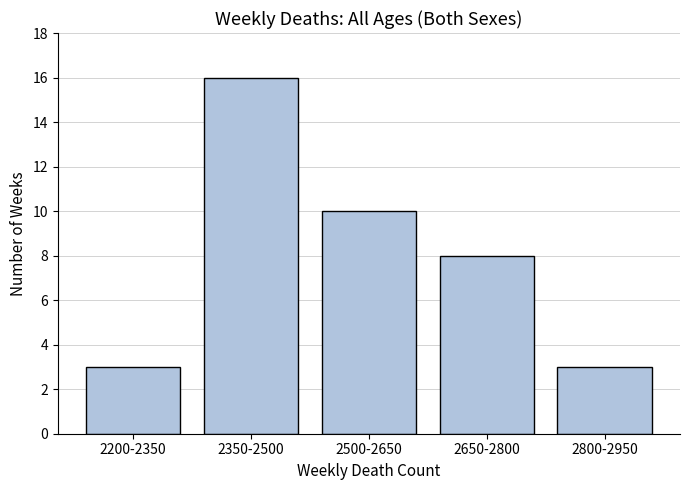

Reading left to right, what are all the values shown in this chart?

2200-2350=3	2350-2500=16	2500-2650=10	2650-2800=8	2800-2950=3